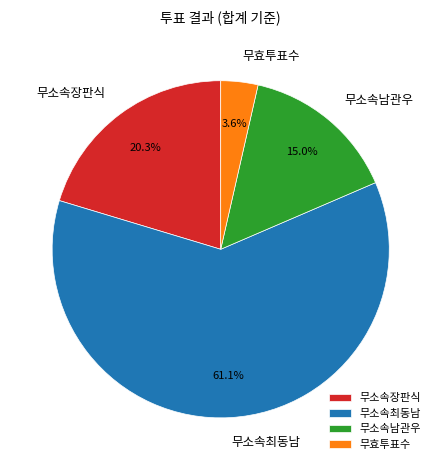

How much of the chart is everything except 무소속장판식?

79.7%